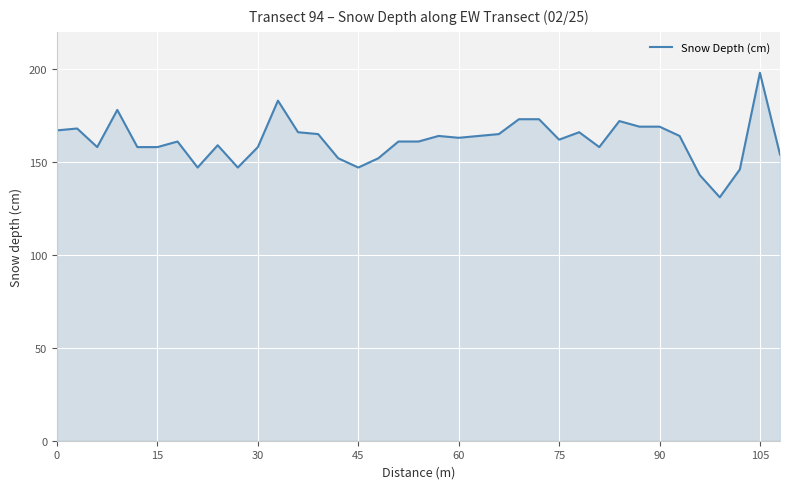

What is the minimum value shown in the chart?

131